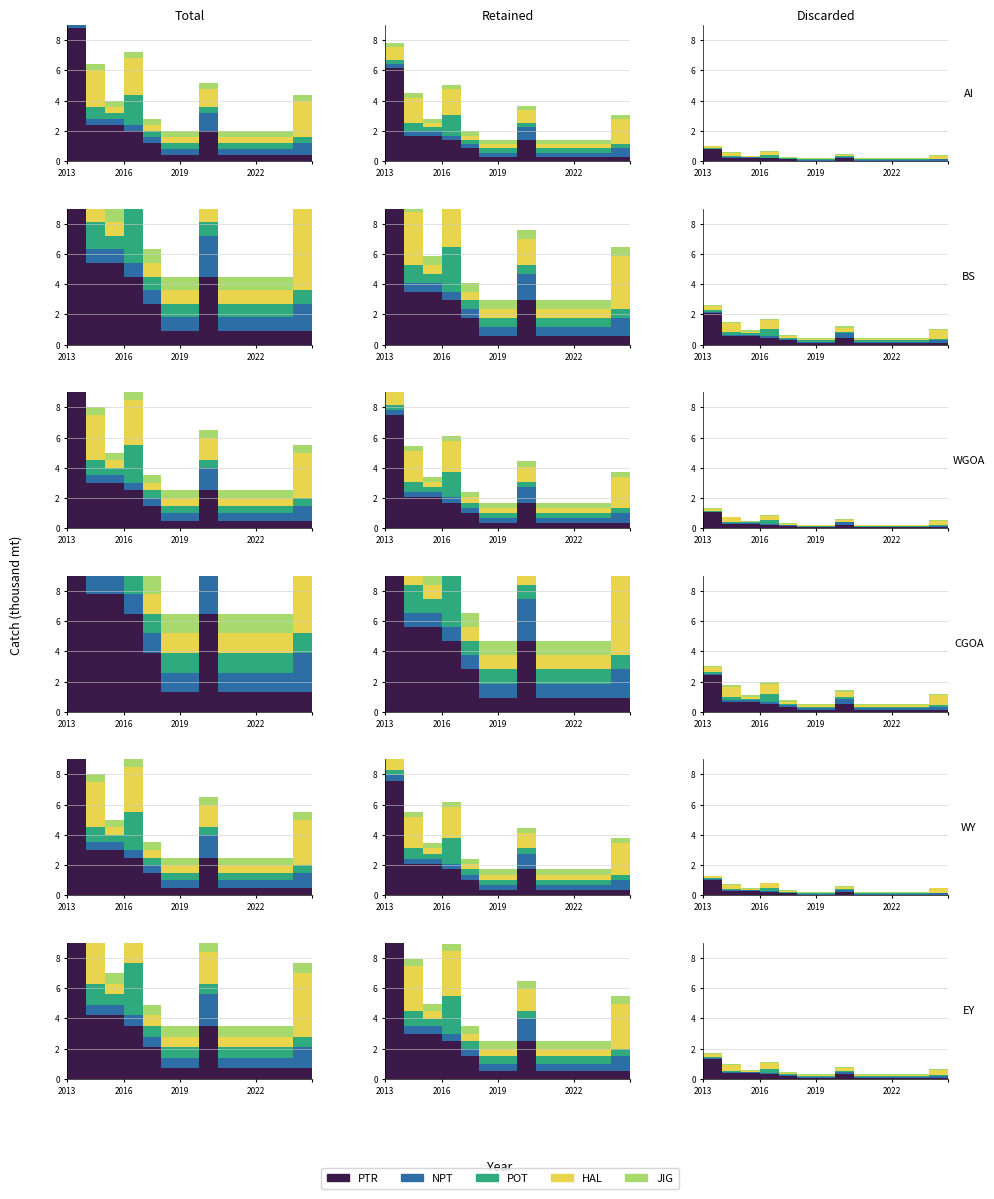

What is the value of the PTR point at the 7th from the left?

1